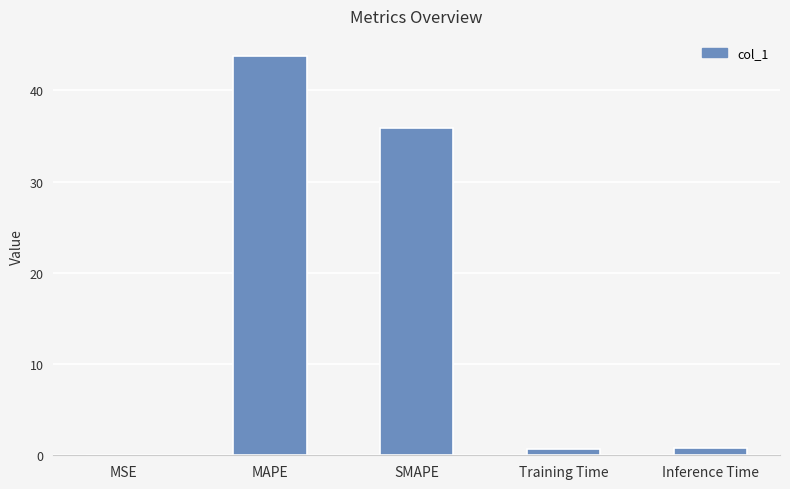

At which category does the chart reach its peak across all series?

MAPE